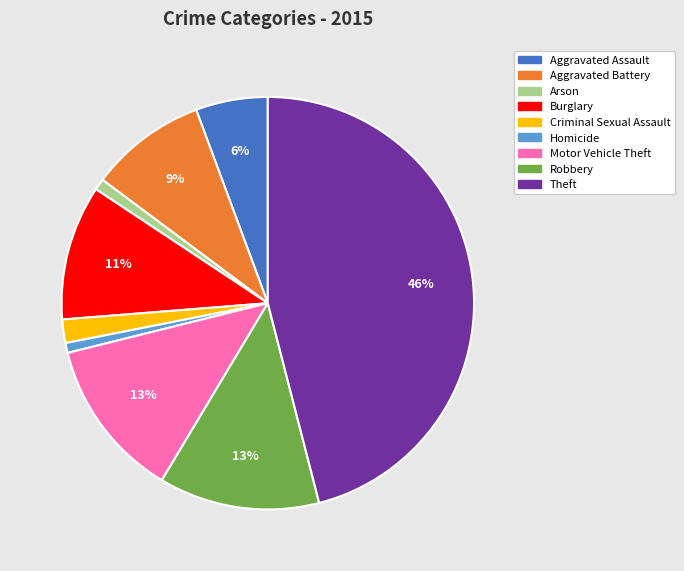

How many segments does this pie chart have?

9